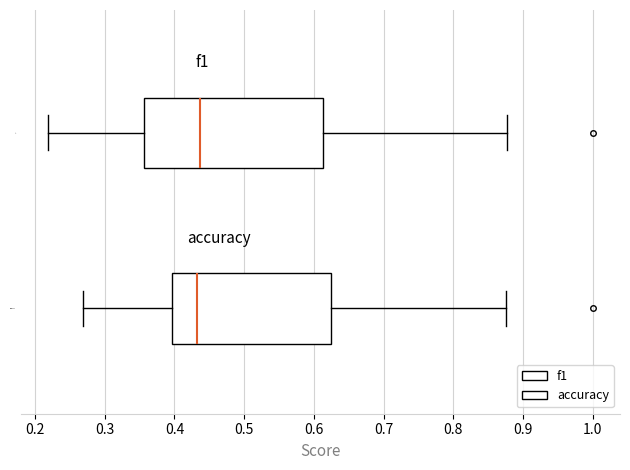

Where does the median line of the box for f1 sit on the x-axis? The values are not printed on the chart, so give them approximately, as read against the axis.

0.44